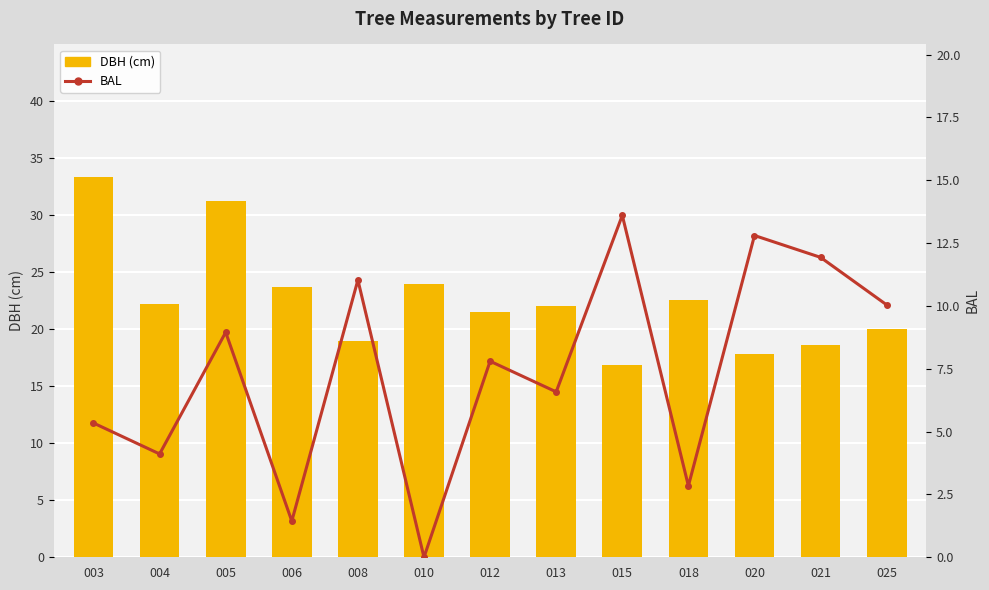

What are all the series names shown in the legend?

DBH (cm), BAL